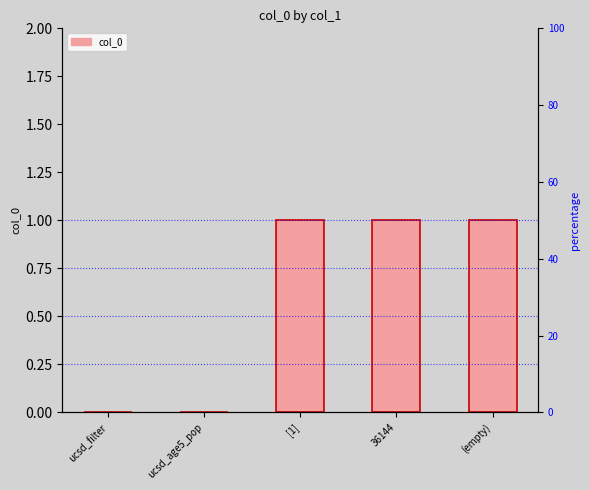

What is the sum of all values?

3